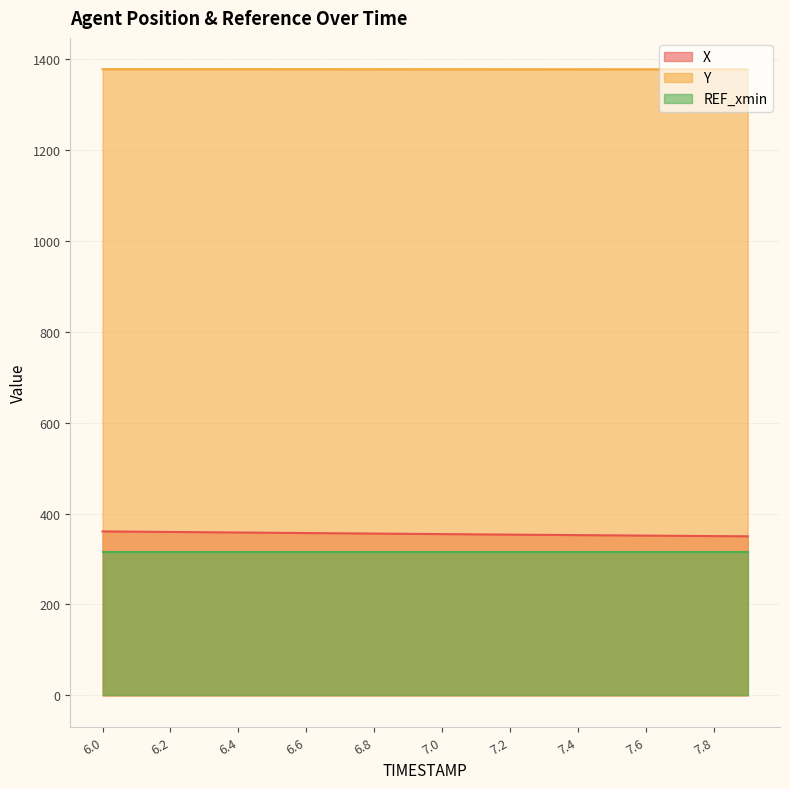

Count the Y values in the range 1376 to 1377.

20